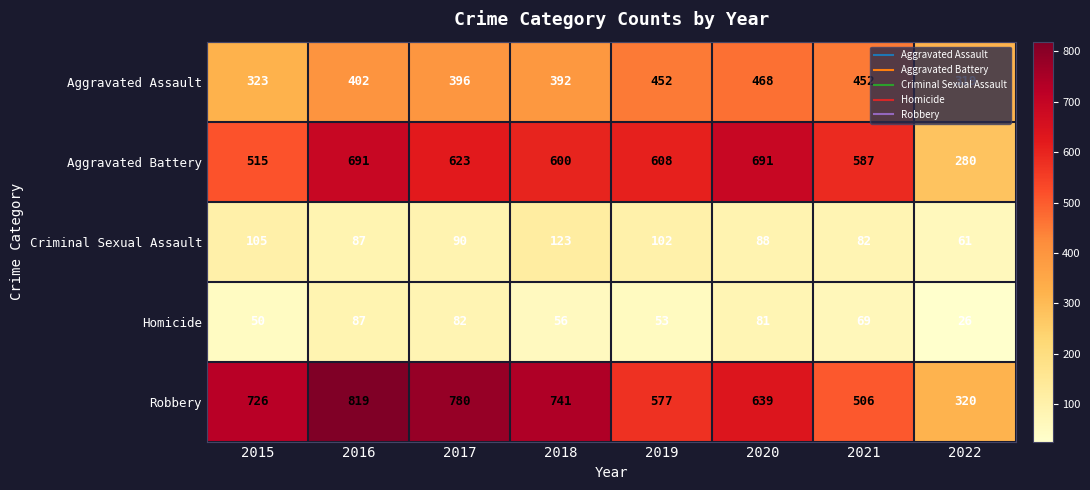

Where does the Homicide series first go above 69?

2016